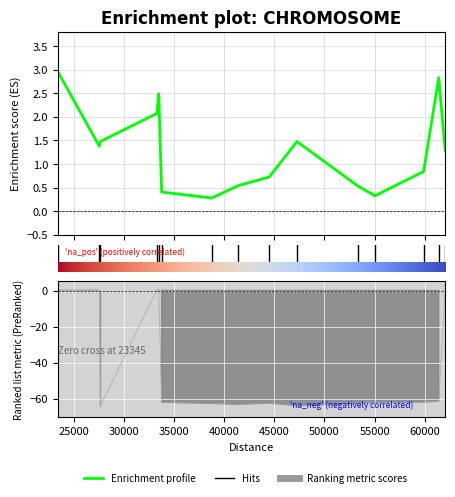

At which category is the sum across all series the highest?

33438.81456080572